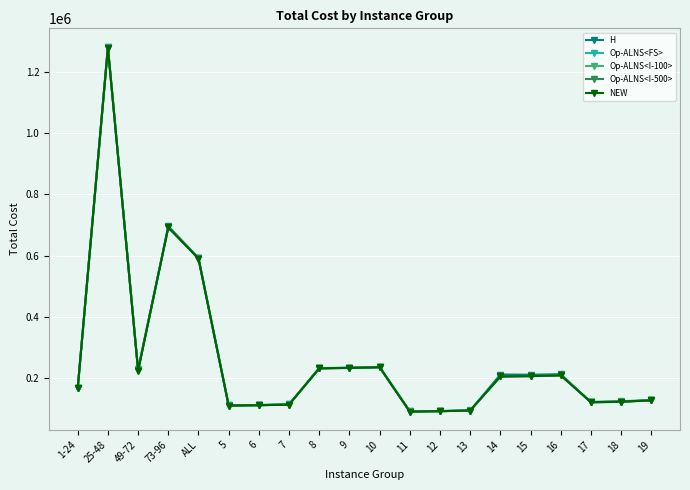

Is this an area chart (filled region under the line)?

No